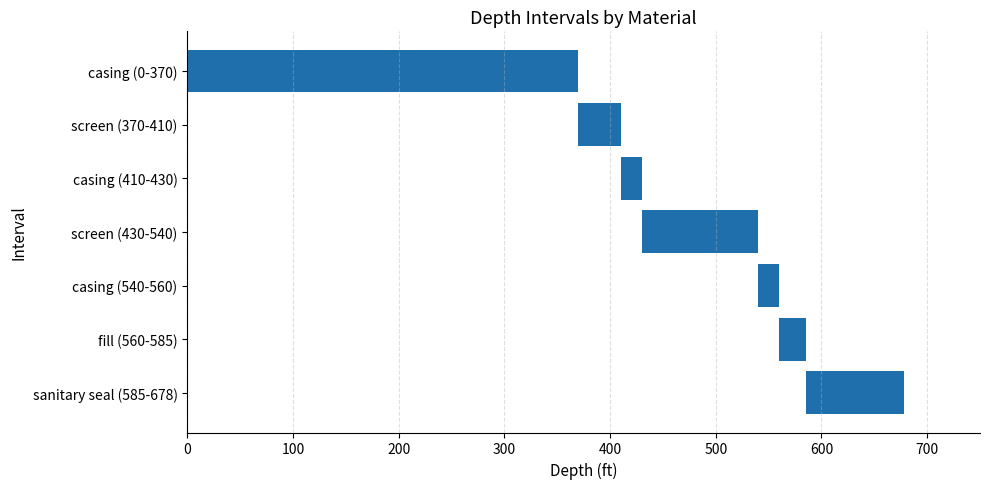

How many bars are there in total?

7